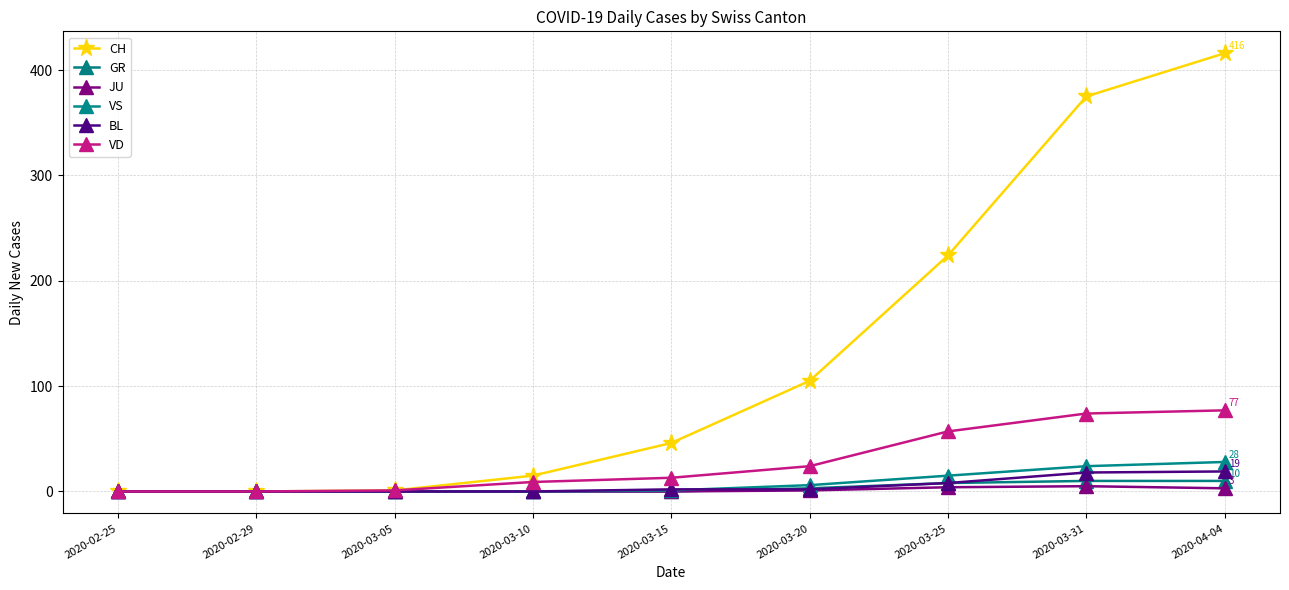

Reading right to left, extract all data points from this chart.

CH: 2020-04-04=416	2020-03-31=375	2020-03-25=224	2020-03-20=105	2020-03-15=46	2020-03-10=15	2020-03-05=1	2020-02-29=0	2020-02-25=0
GR: 2020-04-04=10	2020-03-31=10	2020-03-25=8	2020-03-20=3	2020-03-15=0	2020-03-10=0	2020-03-05=0	2020-02-29=0	2020-02-25=0
JU: 2020-04-04=3	2020-03-31=5	2020-03-25=4	2020-03-20=1	2020-03-15=0	2020-03-10=0	2020-03-05=0	2020-02-29=0	2020-02-25=0
VS: 2020-04-04=28	2020-03-31=24	2020-03-25=15	2020-03-20=6	2020-03-15=1	2020-03-10=0	2020-03-05=0	2020-02-29=0	2020-02-25=0
BL: 2020-04-04=19	2020-03-31=18	2020-03-25=8	2020-03-20=2	2020-03-15=2	2020-03-10=0	2020-03-05=0	2020-02-29=0	2020-02-25=0
VD: 2020-04-04=77	2020-03-31=74	2020-03-25=57	2020-03-20=24	2020-03-15=13	2020-03-10=9	2020-03-05=1	2020-02-29=0	2020-02-25=0